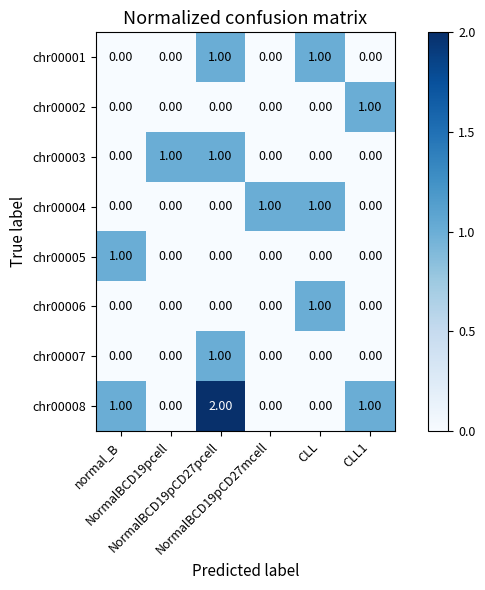

What is the sum of all chr00008 values?

4